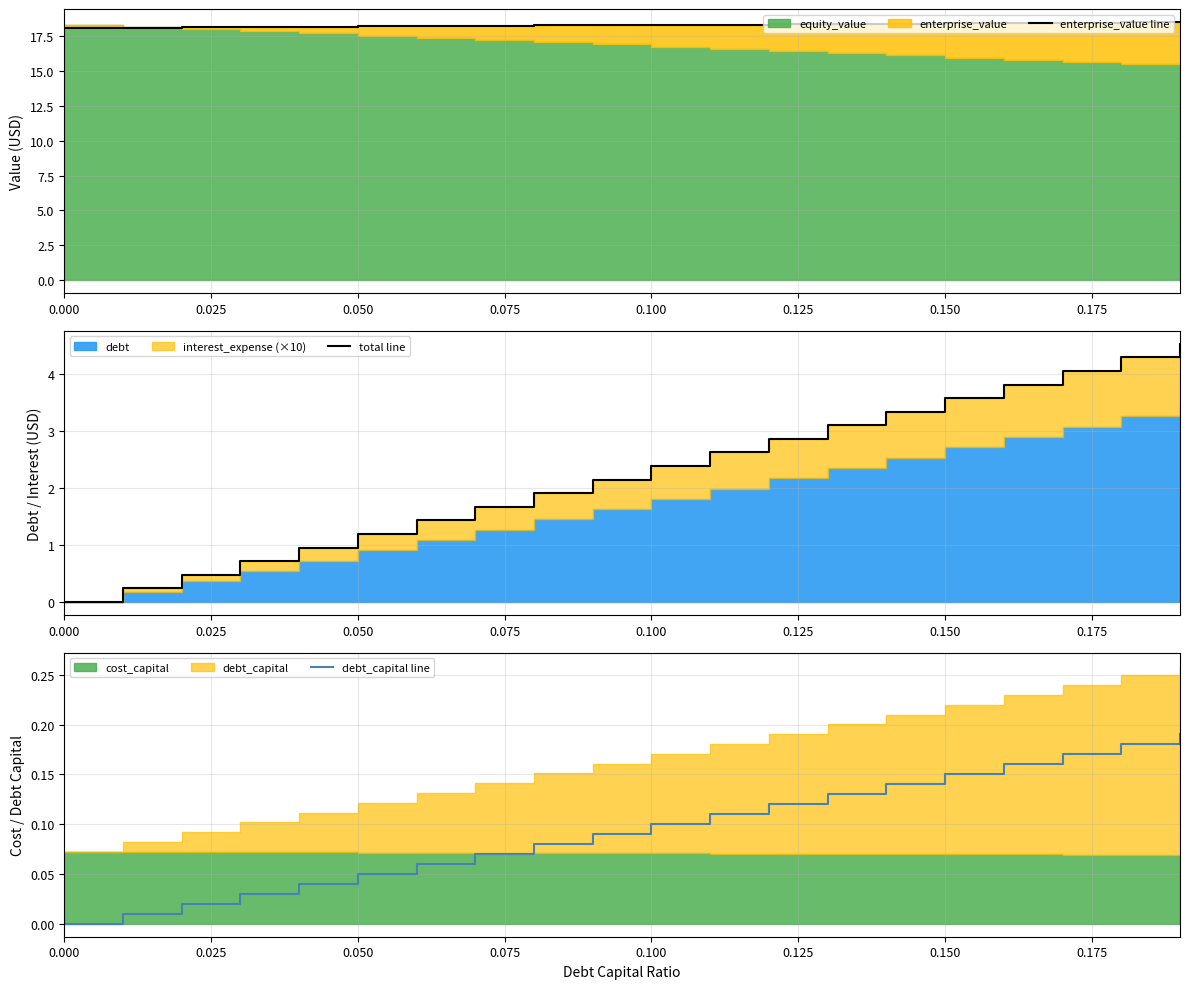

Does the chart have visible grid lines?

Yes